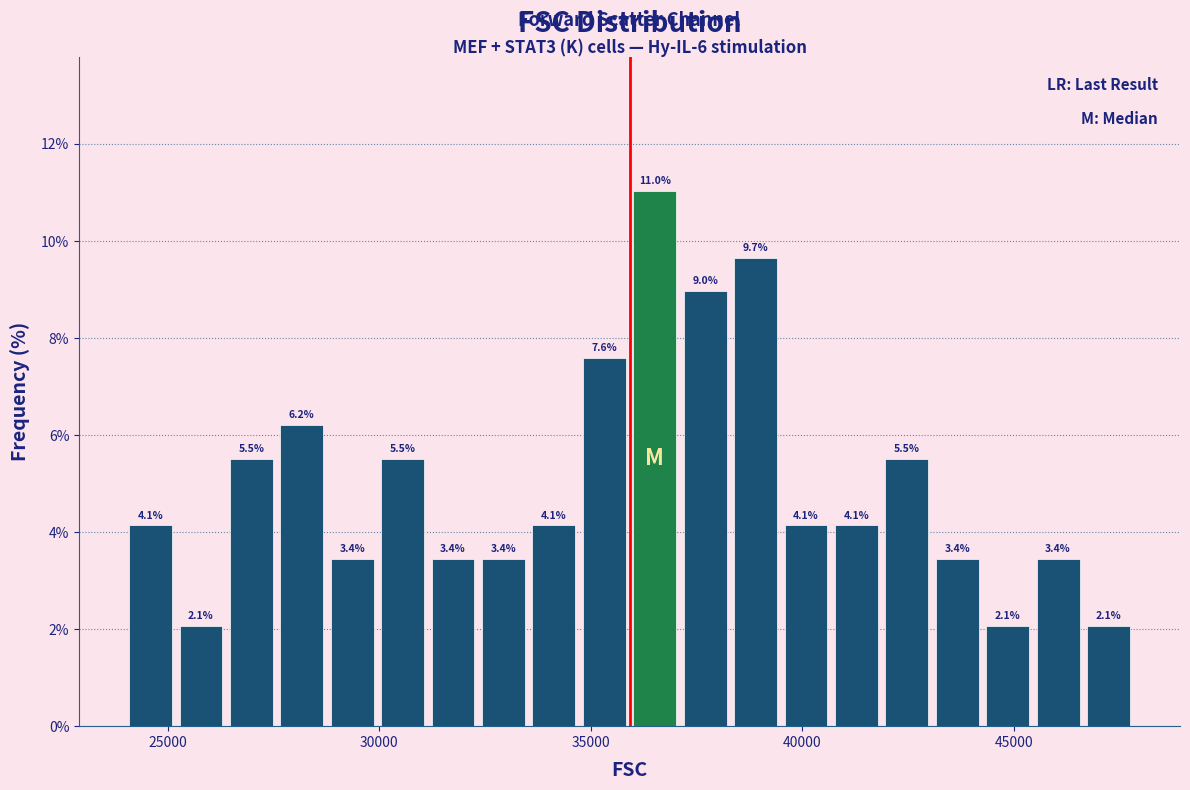

Read against the x-axis, roughly where is the centre of the tallest bar?

36500